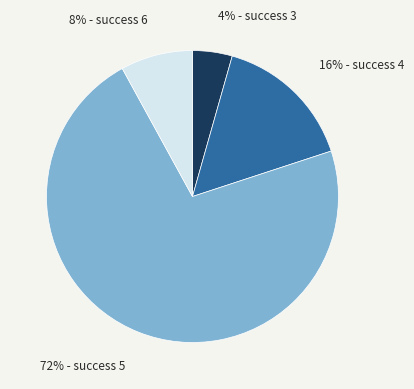

Is there any slice that represents more than half of the pie?

Yes